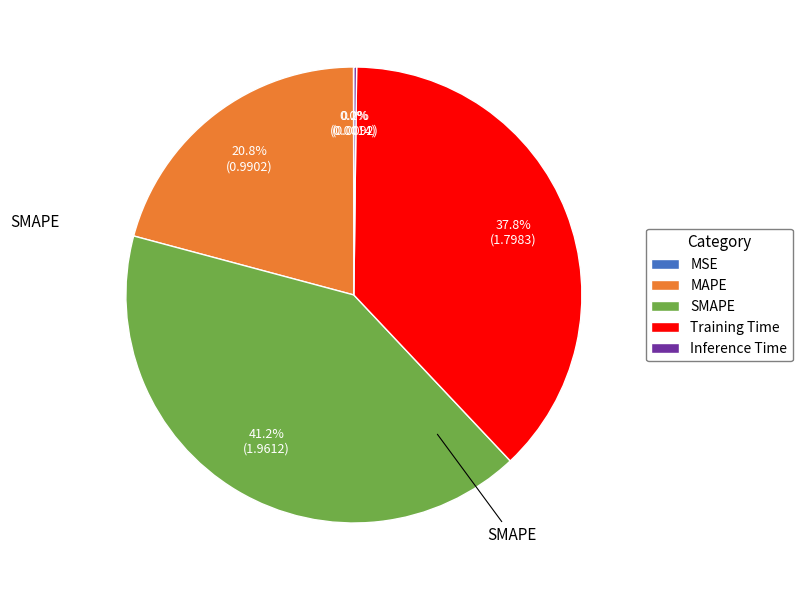

To the nearest percent, what is the difference between the largest and smallest slice percentages?

41%